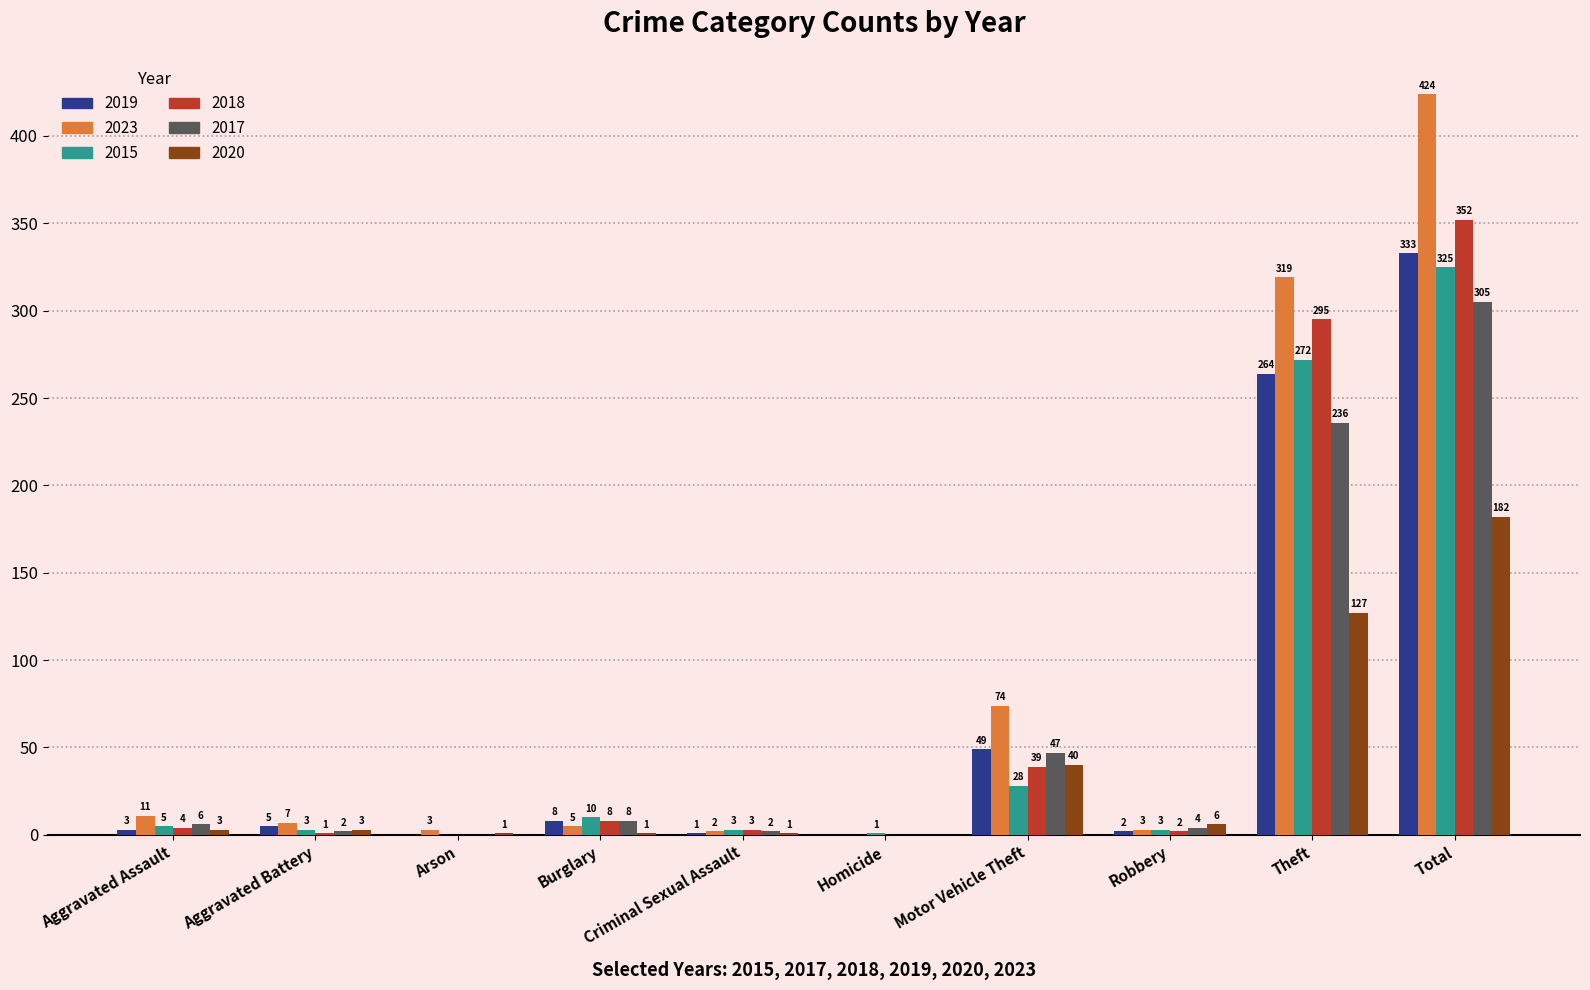

At which category is the sum across all series the highest?

Total